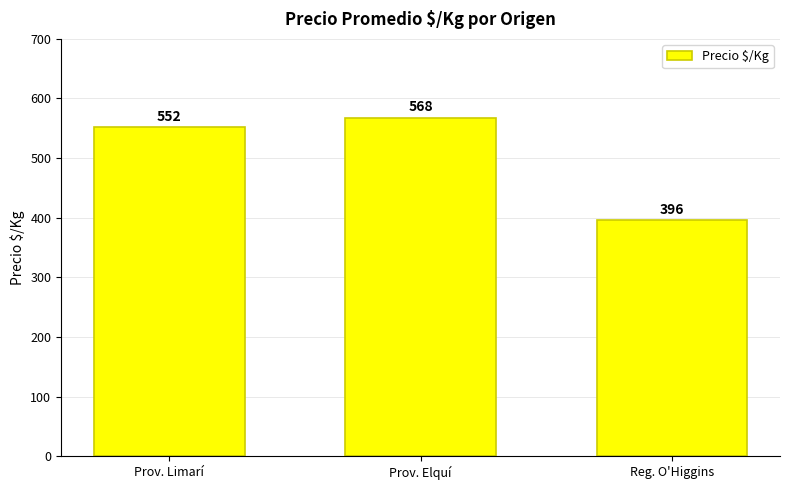

Where is the data nearest to the value 482?

Prov. Limarí